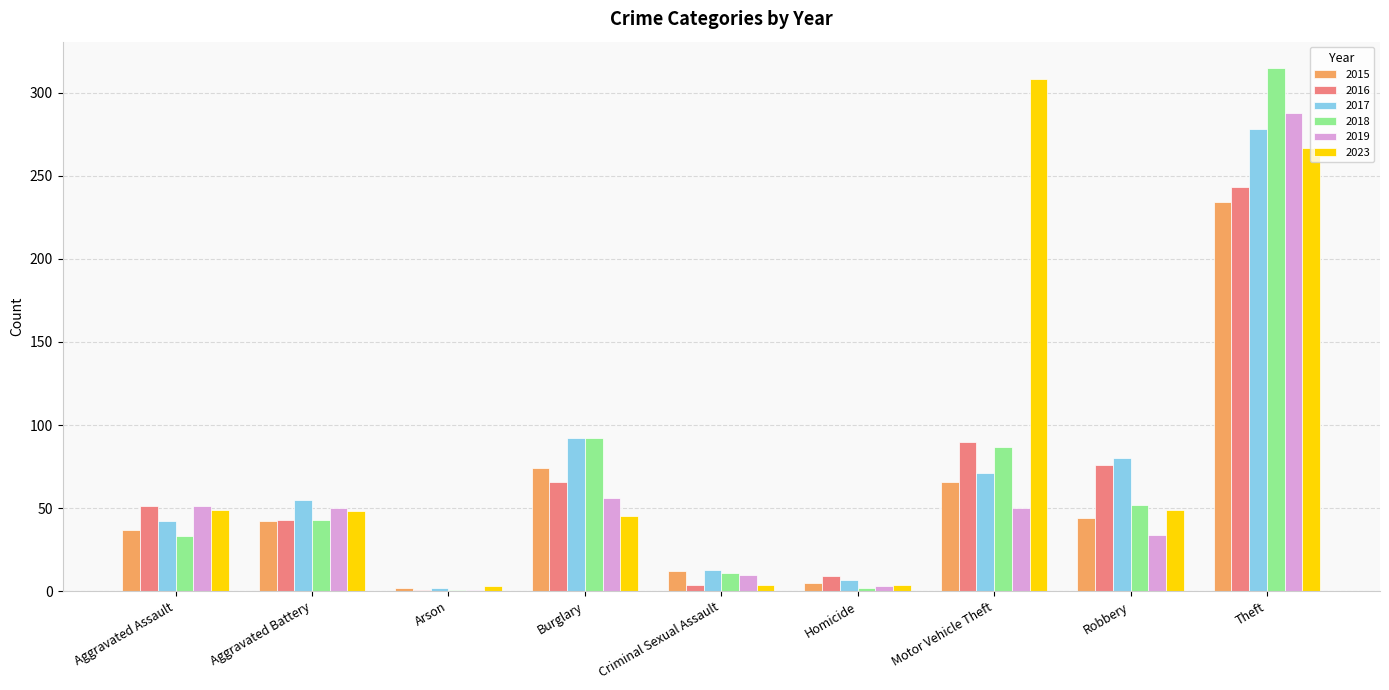

What is the label of the 6th bar from the left?

Homicide